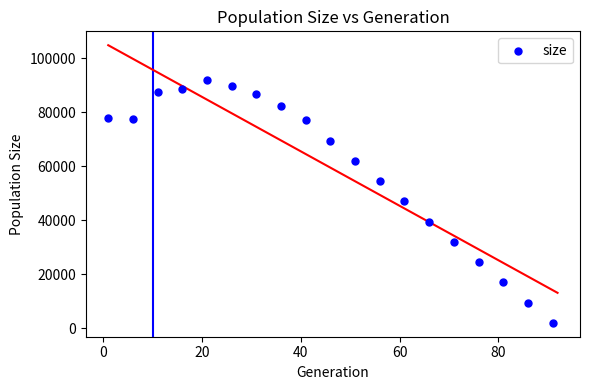

What is the range of Y values (max minus min)?

89846